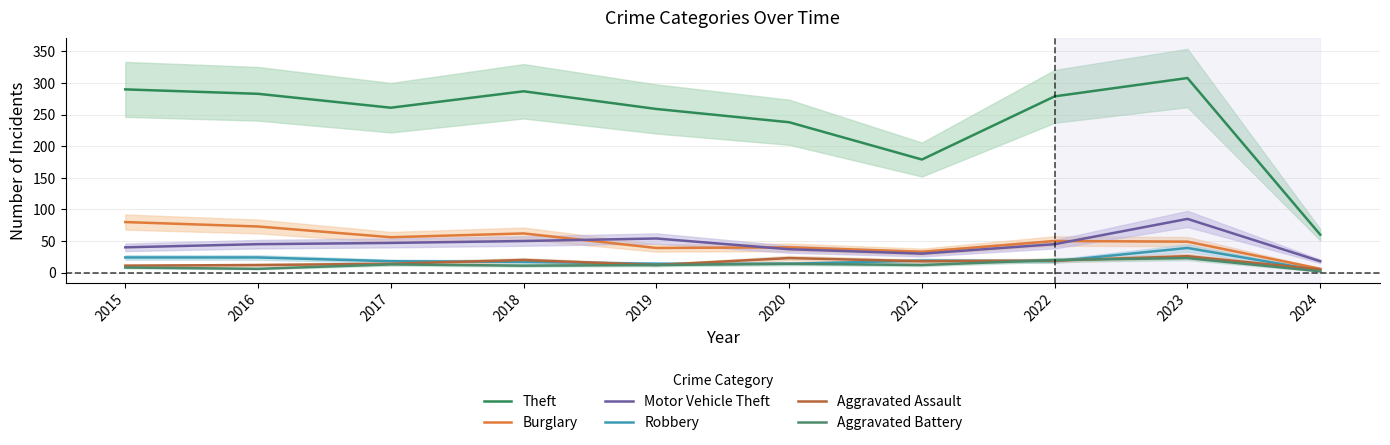

How many interior local valleys does the Theft series have?

2